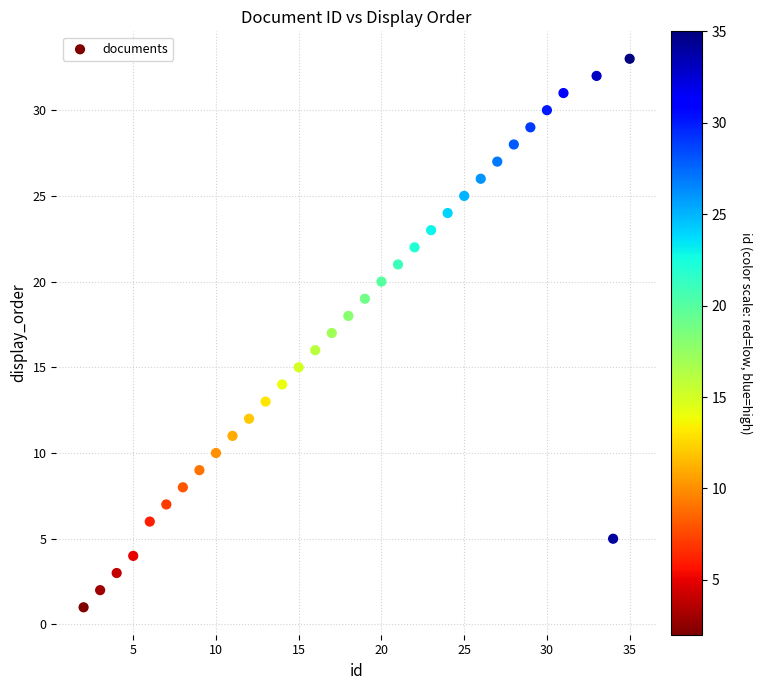

What is the range of Y values (max minus min)?

32